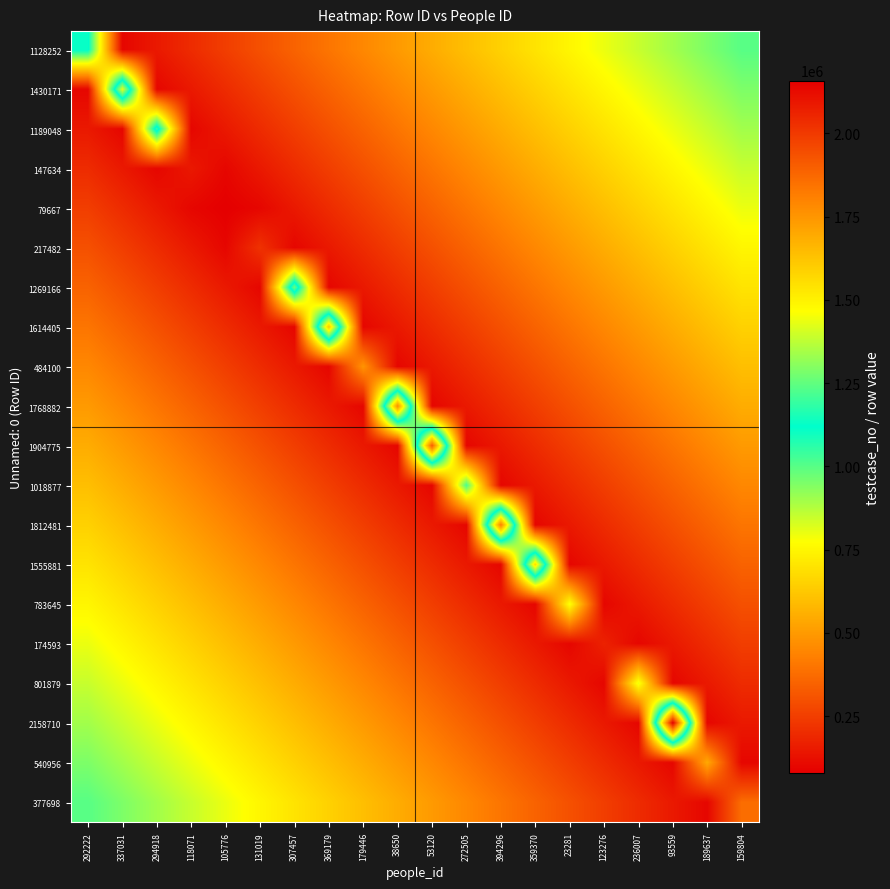

Reading left to right, list all the values displayed in this chart.

1128252: 292222=1128253	337031=100000	294918=150000	118071=200000	105776=250000	131019=300000	307457=350000	369179=400000	179446=450000	38650=500000	53120=550000	272505=600000	394296=650000	359370=700000	23281=750000	123276=800000	236007=850000	93559=900000	189637=950000	159804=1000000
1430171: 292222=100000	337031=1430172	294918=100000	118071=150000	105776=200000	131019=250000	307457=300000	369179=350000	179446=400000	38650=450000	53120=500000	272505=550000	394296=600000	359370=650000	23281=700000	123276=750000	236007=800000	93559=850000	189637=900000	159804=950000
1189048: 292222=150000	337031=100000	294918=1189049	118071=100000	105776=150000	131019=200000	307457=250000	369179=300000	179446=350000	38650=400000	53120=450000	272505=500000	394296=550000	359370=600000	23281=650000	123276=700000	236007=750000	93559=800000	189637=850000	159804=900000
147634: 292222=200000	337031=150000	294918=100000	118071=147635	105776=100000	131019=150000	307457=200000	369179=250000	179446=300000	38650=350000	53120=400000	272505=450000	394296=500000	359370=550000	23281=600000	123276=650000	236007=700000	93559=750000	189637=800000	159804=850000
79667: 292222=250000	337031=200000	294918=150000	118071=100000	105776=79668	131019=100000	307457=150000	369179=200000	179446=250000	38650=300000	53120=350000	272505=400000	394296=450000	359370=500000	23281=550000	123276=600000	236007=650000	93559=700000	189637=750000	159804=800000
217482: 292222=300000	337031=250000	294918=200000	118071=150000	105776=100000	131019=217483	307457=100000	369179=150000	179446=200000	38650=250000	53120=300000	272505=350000	394296=400000	359370=450000	23281=500000	123276=550000	236007=600000	93559=650000	189637=700000	159804=750000
1269166: 292222=350000	337031=300000	294918=250000	118071=200000	105776=150000	131019=100000	307457=1269167	369179=100000	179446=150000	38650=200000	53120=250000	272505=300000	394296=350000	359370=400000	23281=450000	123276=500000	236007=550000	93559=600000	189637=650000	159804=700000
1614405: 292222=400000	337031=350000	294918=300000	118071=250000	105776=200000	131019=150000	307457=100000	369179=1614406	179446=100000	38650=150000	53120=200000	272505=250000	394296=300000	359370=350000	23281=400000	123276=450000	236007=500000	93559=550000	189637=600000	159804=650000
484100: 292222=450000	337031=400000	294918=350000	118071=300000	105776=250000	131019=200000	307457=150000	369179=100000	179446=484101	38650=100000	53120=150000	272505=200000	394296=250000	359370=300000	23281=350000	123276=400000	236007=450000	93559=500000	189637=550000	159804=600000
1768882: 292222=500000	337031=450000	294918=400000	118071=350000	105776=300000	131019=250000	307457=200000	369179=150000	179446=100000	38650=1768883	53120=100000	272505=150000	394296=200000	359370=250000	23281=300000	123276=350000	236007=400000	93559=450000	189637=500000	159804=550000
1904775: 292222=550000	337031=500000	294918=450000	118071=400000	105776=350000	131019=300000	307457=250000	369179=200000	179446=150000	38650=100000	53120=1904776	272505=100000	394296=150000	359370=200000	23281=250000	123276=300000	236007=350000	93559=400000	189637=450000	159804=500000
1018877: 292222=600000	337031=550000	294918=500000	118071=450000	105776=400000	131019=350000	307457=300000	369179=250000	179446=200000	38650=150000	53120=100000	272505=1018878	394296=100000	359370=150000	23281=200000	123276=250000	236007=300000	93559=350000	189637=400000	159804=450000
1812481: 292222=650000	337031=600000	294918=550000	118071=500000	105776=450000	131019=400000	307457=350000	369179=300000	179446=250000	38650=200000	53120=150000	272505=100000	394296=1812482	359370=100000	23281=150000	123276=200000	236007=250000	93559=300000	189637=350000	159804=400000
1555881: 292222=700000	337031=650000	294918=600000	118071=550000	105776=500000	131019=450000	307457=400000	369179=350000	179446=300000	38650=250000	53120=200000	272505=150000	394296=100000	359370=1555882	23281=100000	123276=150000	236007=200000	93559=250000	189637=300000	159804=350000
783645: 292222=750000	337031=700000	294918=650000	118071=600000	105776=550000	131019=500000	307457=450000	369179=400000	179446=350000	38650=300000	53120=250000	272505=200000	394296=150000	359370=100000	23281=783646	123276=100000	236007=150000	93559=200000	189637=250000	159804=300000
174593: 292222=800000	337031=750000	294918=700000	118071=650000	105776=600000	131019=550000	307457=500000	369179=450000	179446=400000	38650=350000	53120=300000	272505=250000	394296=200000	359370=150000	23281=100000	123276=174594	236007=100000	93559=150000	189637=200000	159804=250000
801879: 292222=850000	337031=800000	294918=750000	118071=700000	105776=650000	131019=600000	307457=550000	369179=500000	179446=450000	38650=400000	53120=350000	272505=300000	394296=250000	359370=200000	23281=150000	123276=100000	236007=801880	93559=100000	189637=150000	159804=200000
2158710: 292222=900000	337031=850000	294918=800000	118071=750000	105776=700000	131019=650000	307457=600000	369179=550000	179446=500000	38650=450000	53120=400000	272505=350000	394296=300000	359370=250000	23281=200000	123276=150000	236007=100000	93559=2158711	189637=100000	159804=150000
540956: 292222=950000	337031=900000	294918=850000	118071=800000	105776=750000	131019=700000	307457=650000	369179=600000	179446=550000	38650=500000	53120=450000	272505=400000	394296=350000	359370=300000	23281=250000	123276=200000	236007=150000	93559=100000	189637=540957	159804=100000
377698: 292222=1000000	337031=950000	294918=900000	118071=850000	105776=800000	131019=750000	307457=700000	369179=650000	179446=600000	38650=550000	53120=500000	272505=450000	394296=400000	359370=350000	23281=300000	123276=250000	236007=200000	93559=150000	189637=100000	159804=377699